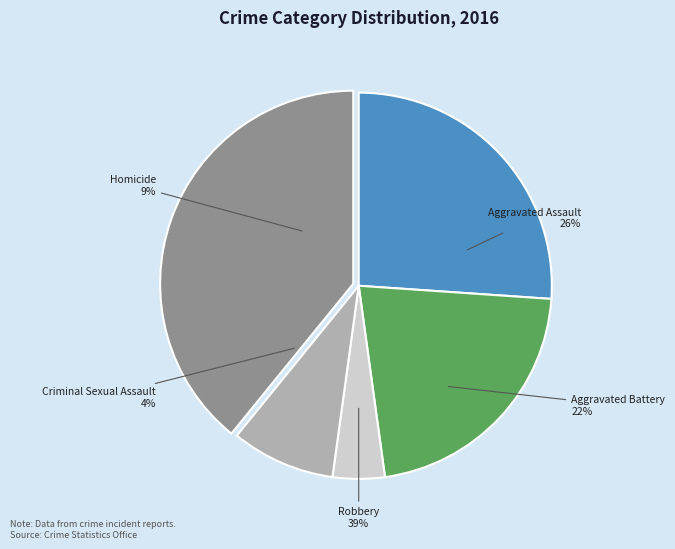

Is there a majority slice in this chart?

No